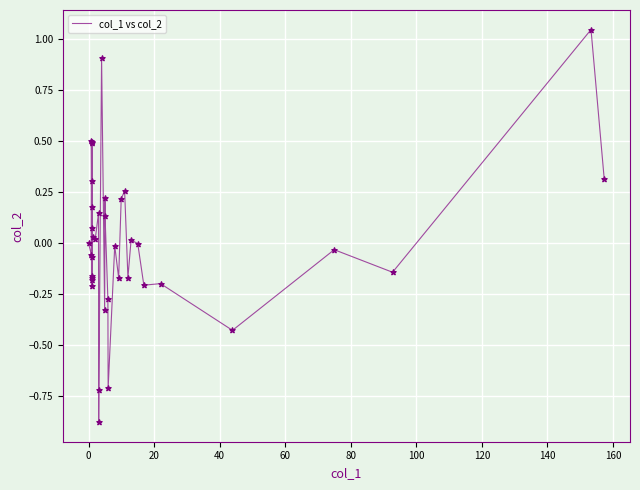

What is the difference between the maximum and minimum values?

1.9